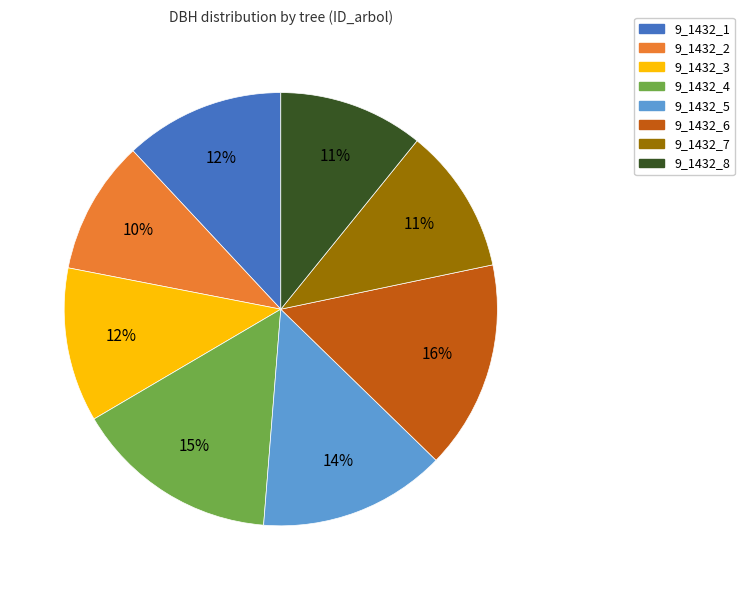

Approximately how many times larger is the value at 9_1432_8 compared to 9_1432_1?

0.9